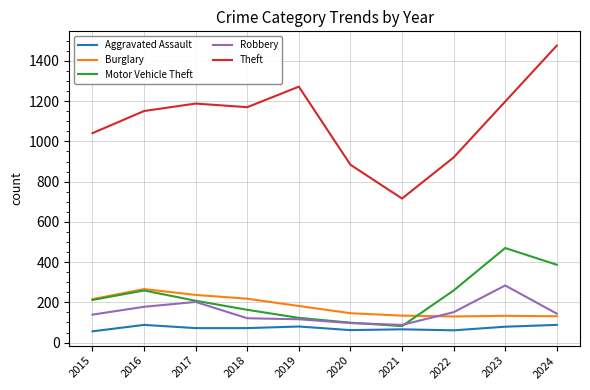

What is the average value of the Robbery series?

152